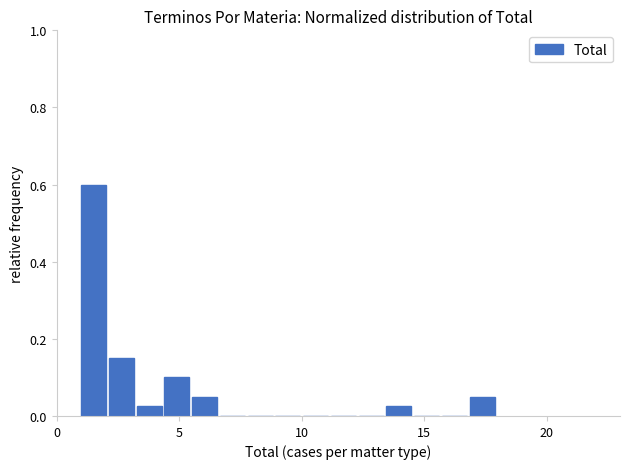

Around what value on the x-axis is the tallest bar? Give the approximate position of its centre, as read against the axis.

1.5